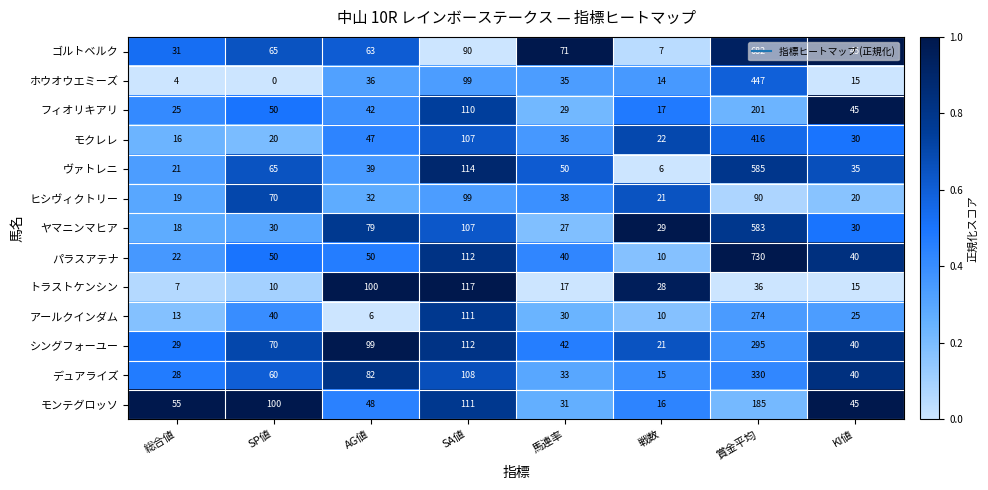

Count the number of categories in the chart.

8